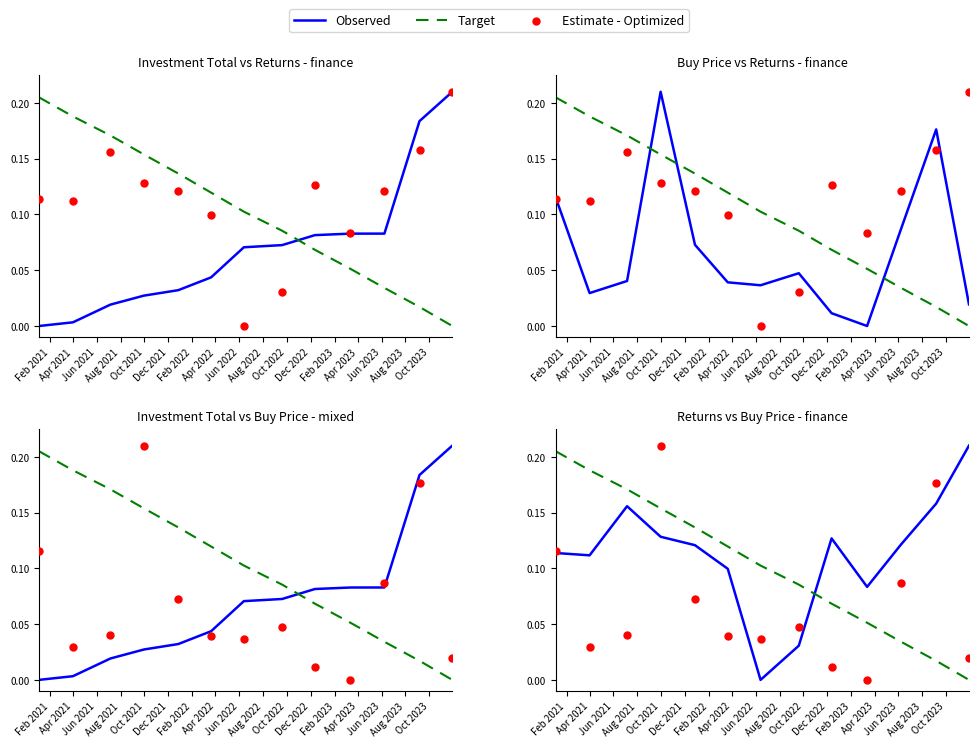

What are all the series names shown in the legend?

Observed, Target, Estimate - Optimized